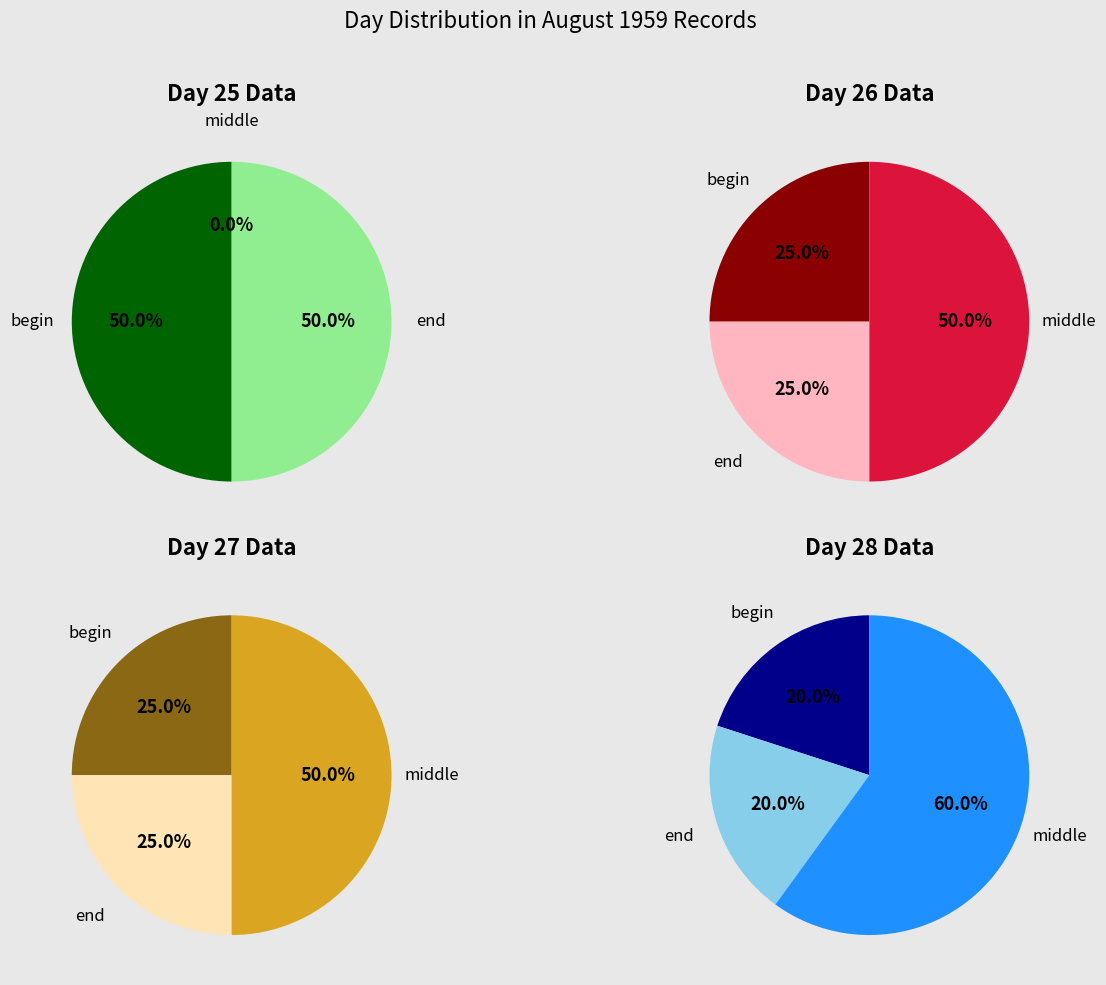

The 27 slice represents 37% of the pie. True or false?

False